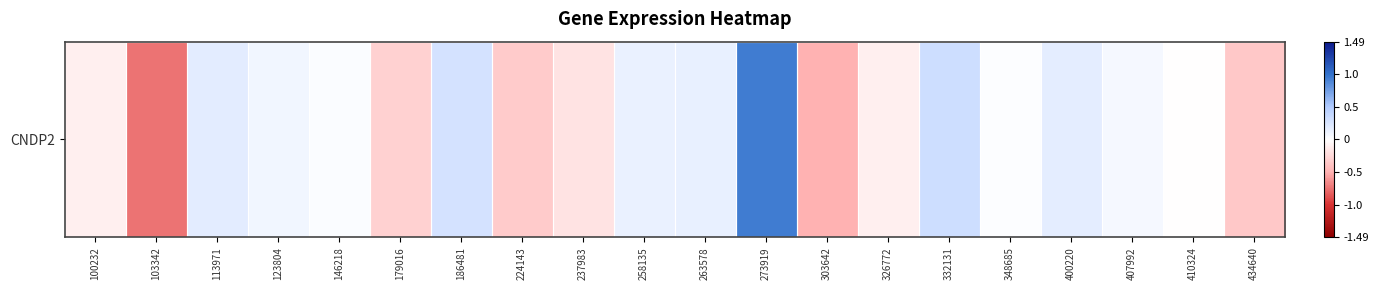

What is the smallest value displayed?

-0.7